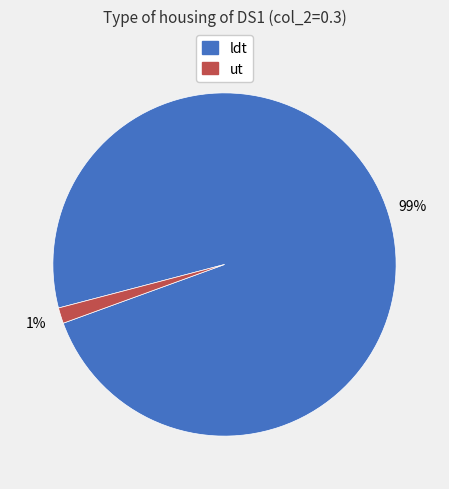

Do ut and ldt together represent more than half of the pie?

Yes